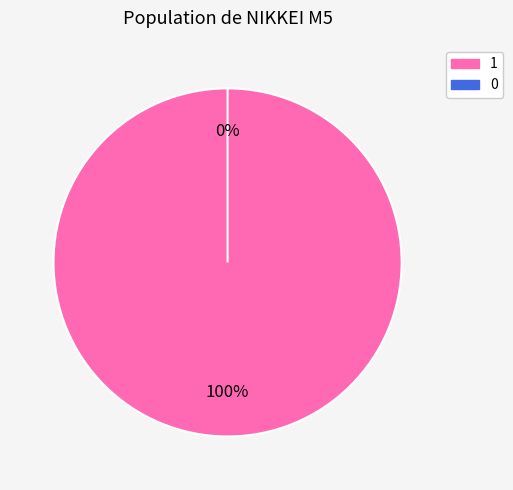

To the nearest percent, what is the combined percentage of 1 and 0?

100%